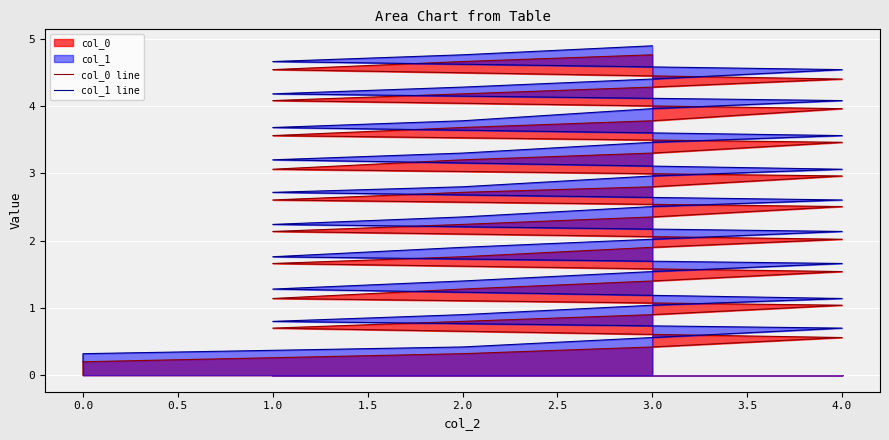

Read the col_1 line value at 4.0.

1.1